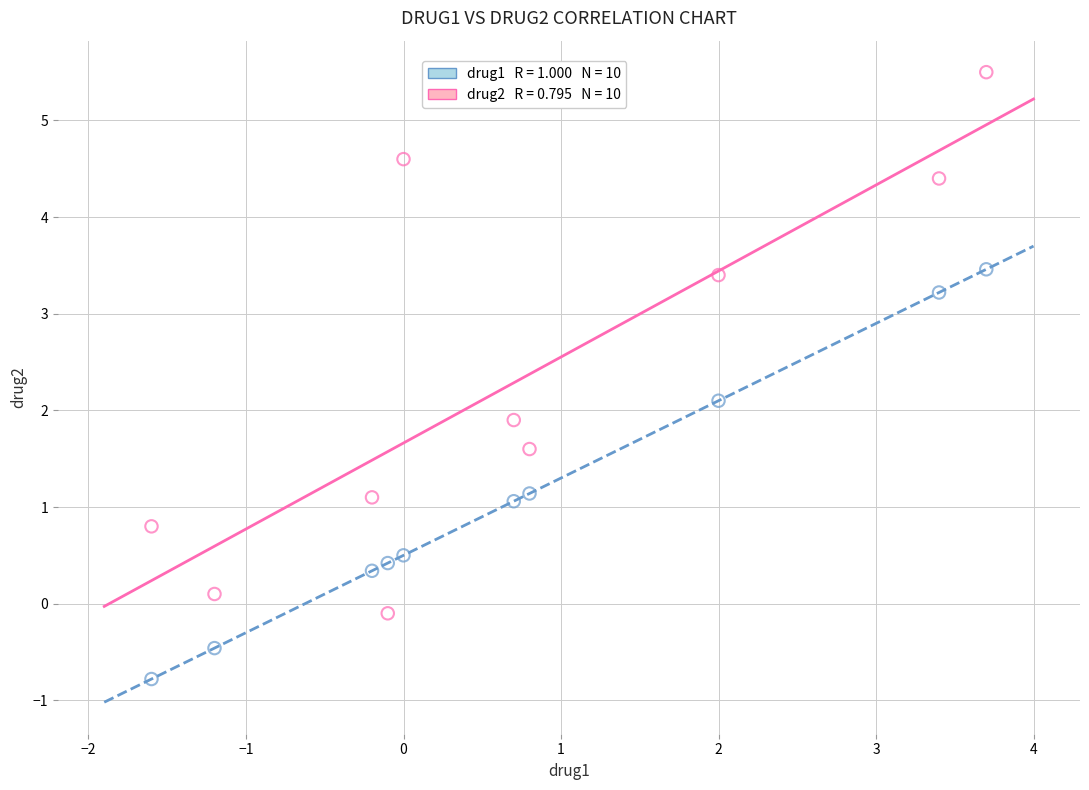

Across all data points, what is the range of Y values (max minus min)?

6.3